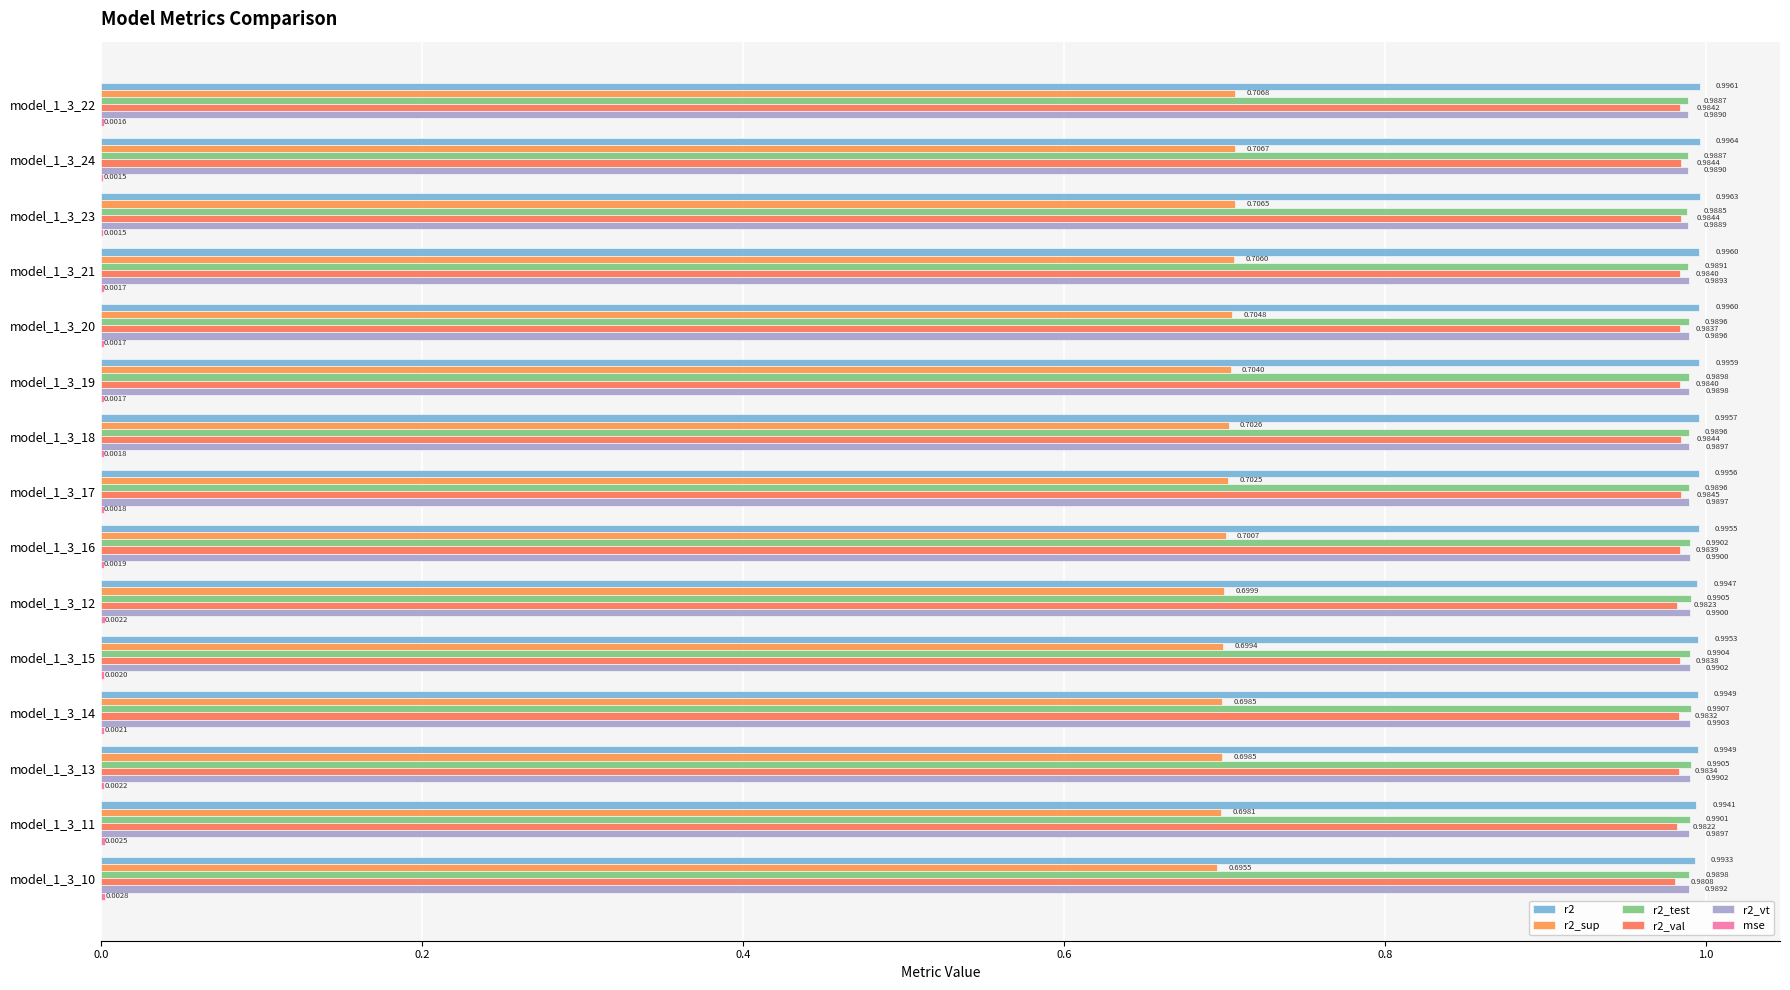

How many distinct data groups are displayed?

6